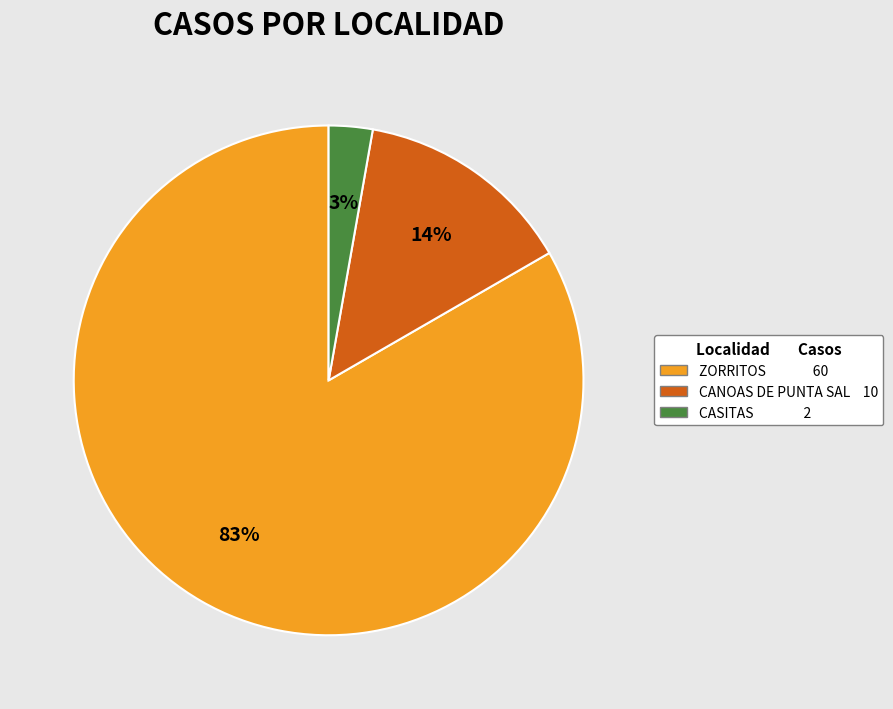

To the nearest percent, what portion does ZORRITOS represent?

83%